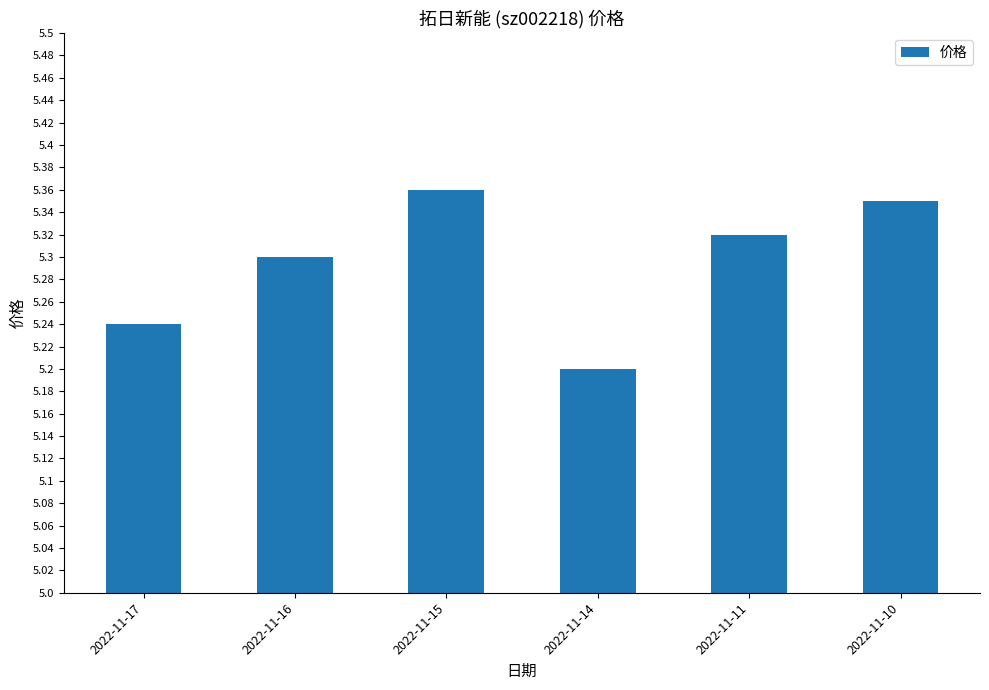

Rank the categories by value from lowest to highest.

2022-11-14, 2022-11-17, 2022-11-16, 2022-11-11, 2022-11-10, 2022-11-15